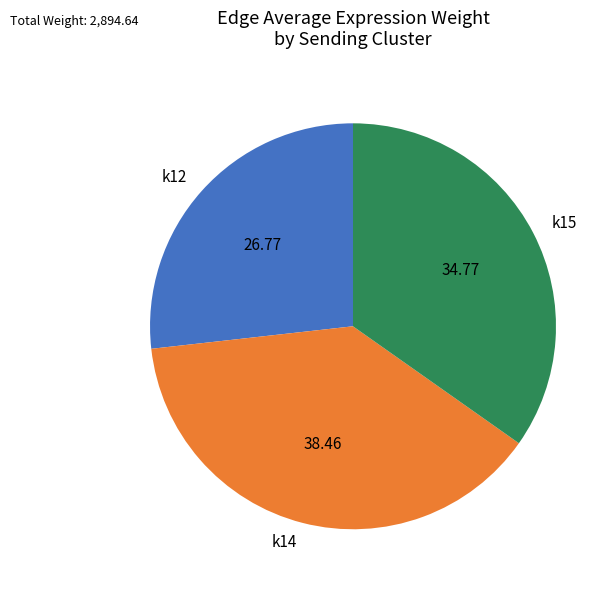

Does any single category account for the majority?

No